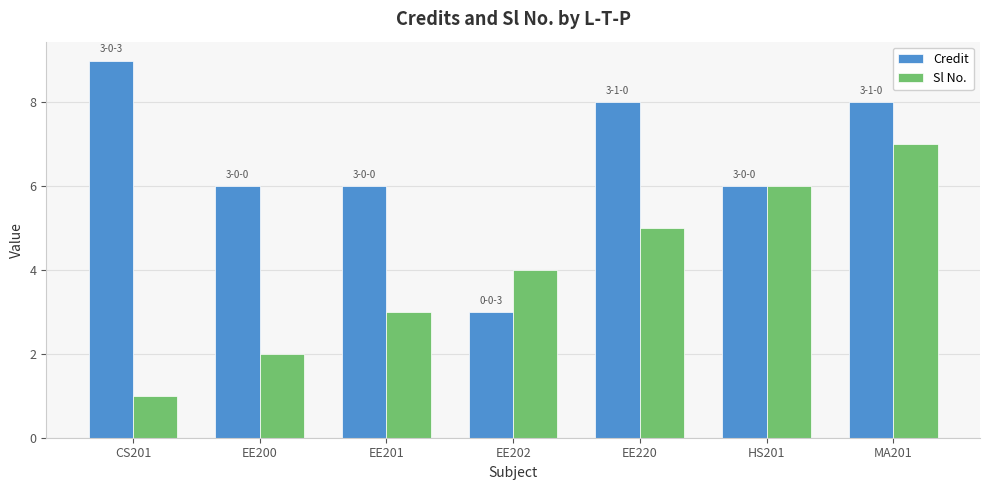

What position from the left is MA201?

7